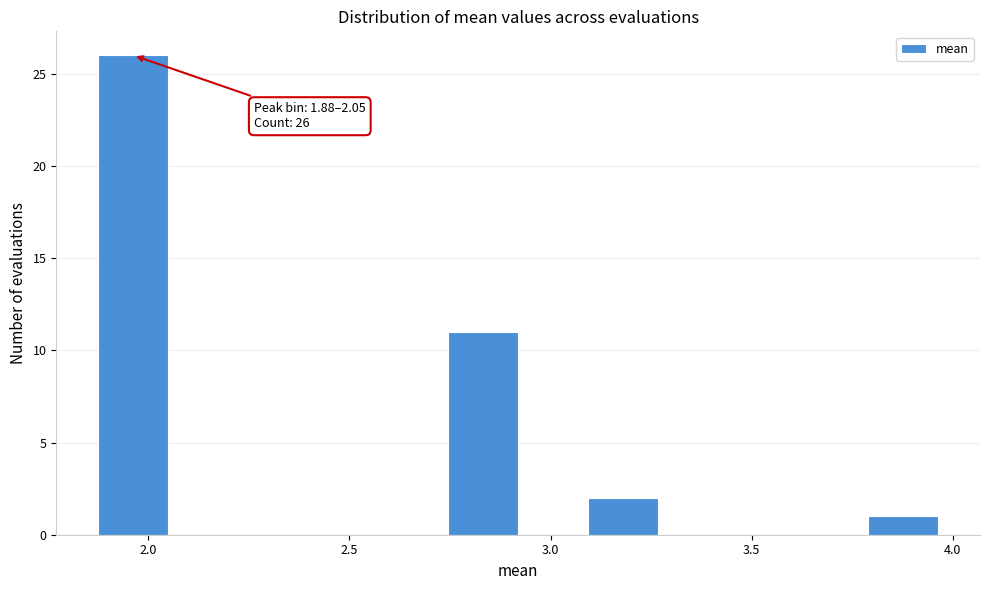

Read against the x-axis, roughly where is the centre of the tallest bar?

1.95